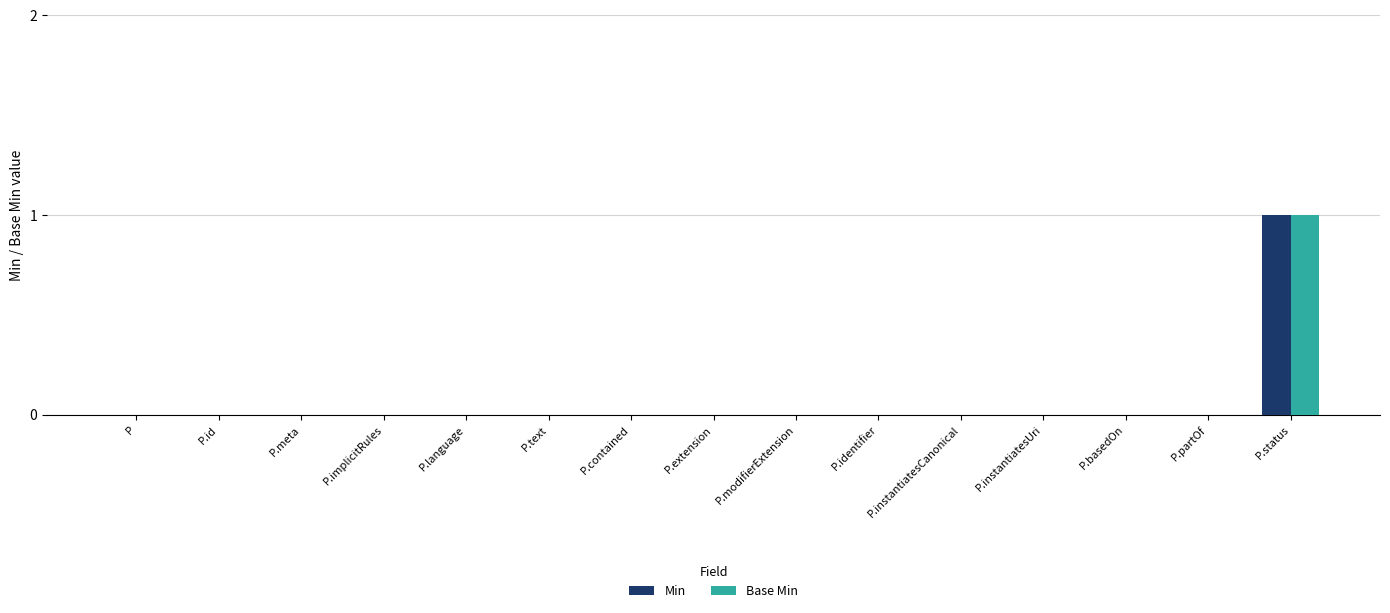

At which category is the sum across all series the highest?

P.status